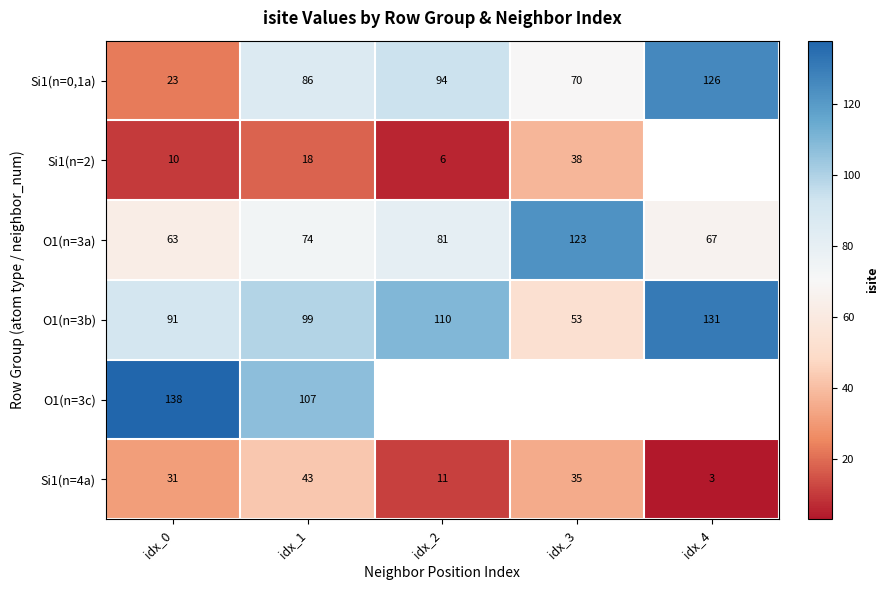

What is the average value of the Si1(n=4a) series?

25